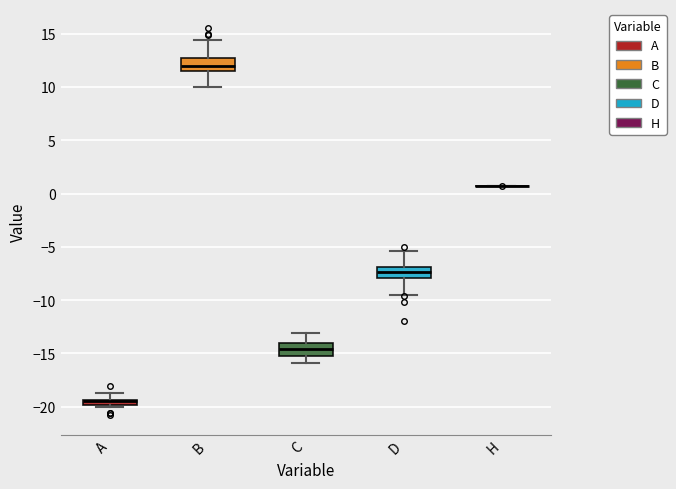

Where does the upper whisker of the box for D end on the y-axis? The values are not printed on the chart, so give them approximately, as read against the axis.

-5.5